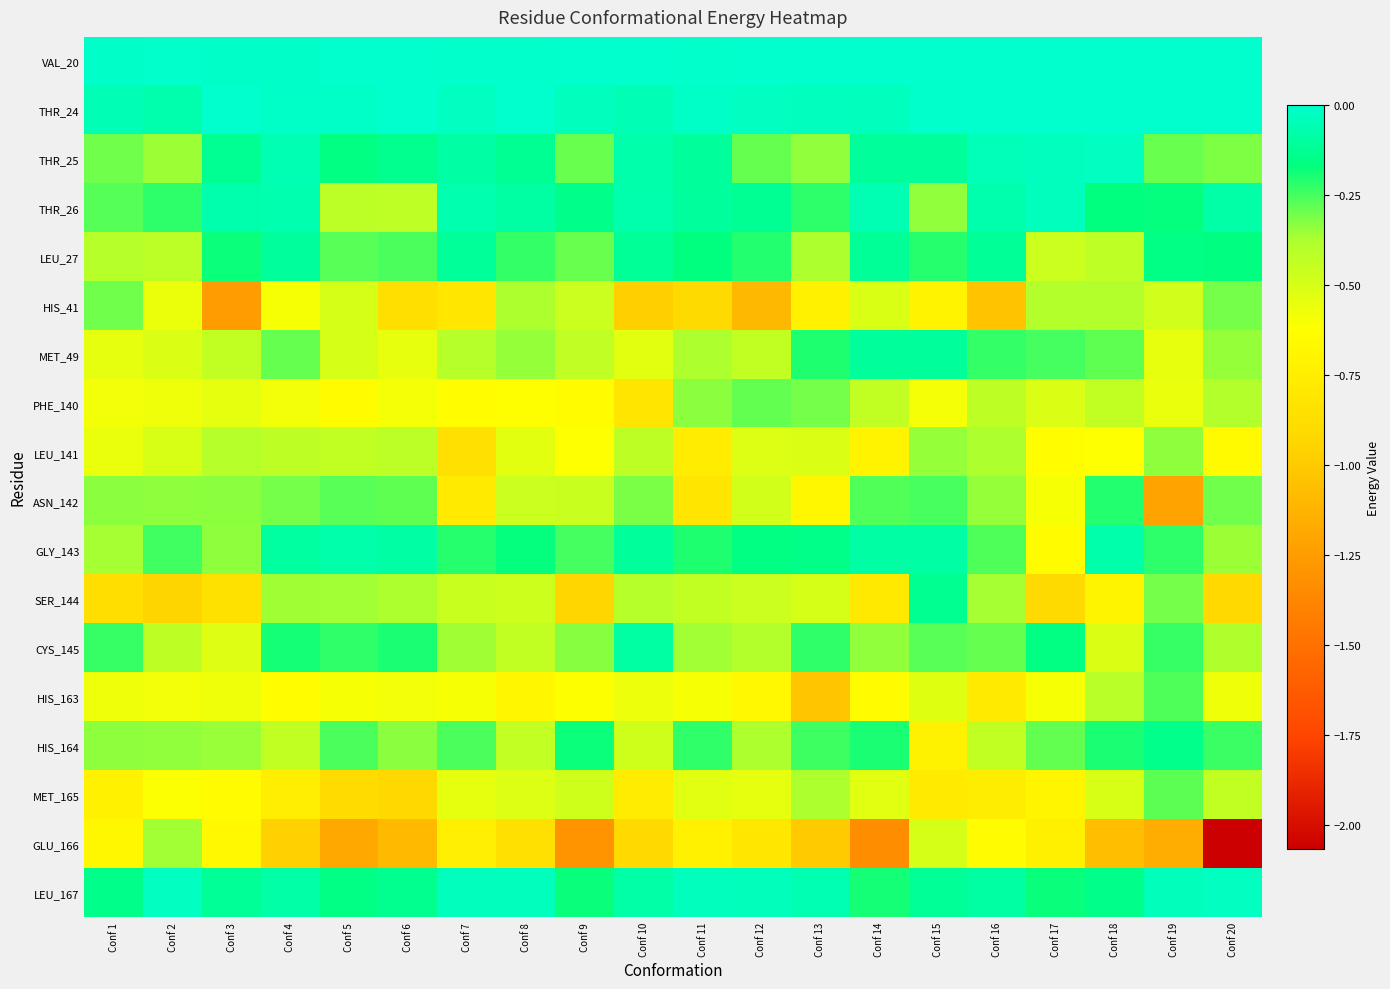

Which series has the largest range (max minus min)?

GLU_166